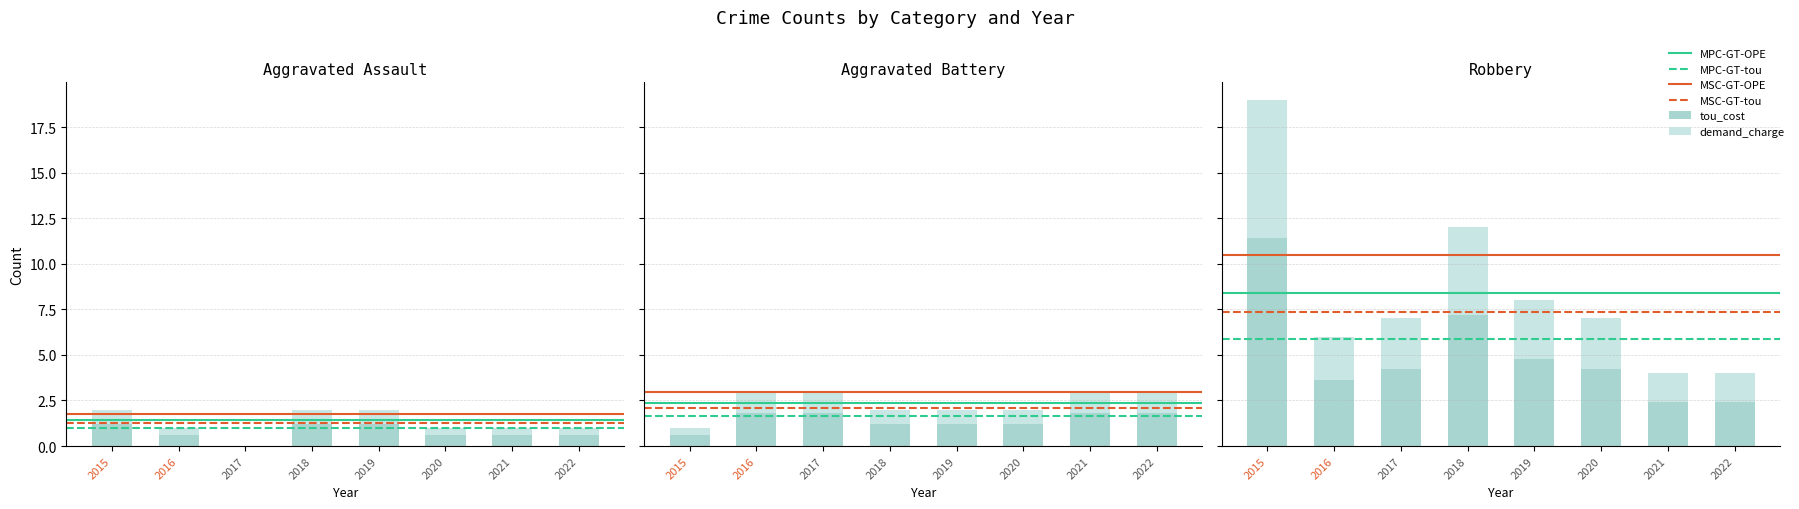

Is it true that Aggravated Battery equals 0.6 at 2015?

True